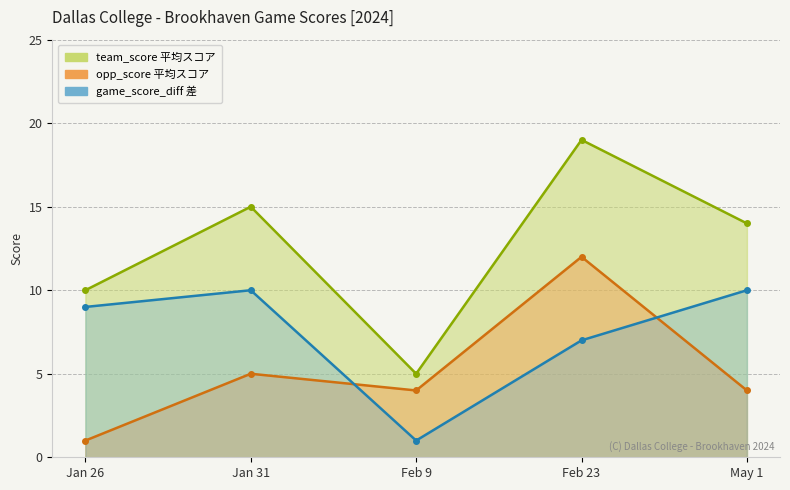

At which label is opp_score closest to 6?

Jan 31